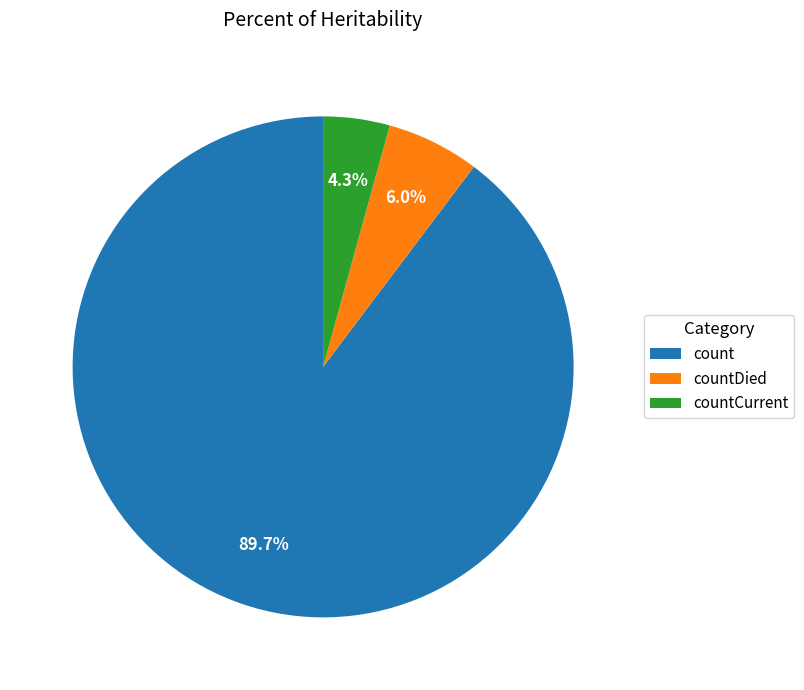

What percentage is NOT represented by countCurrent?

95.7%